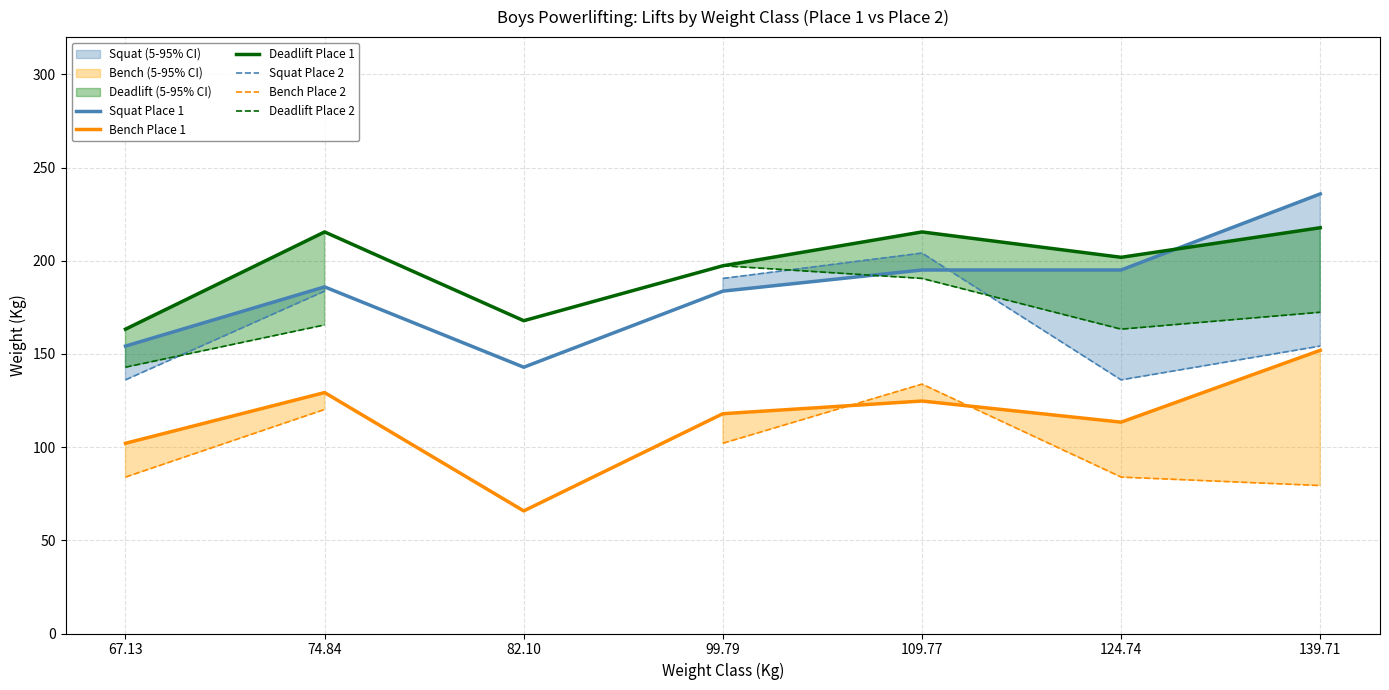

What is the value of the Deadlift Place 1 point at the 2nd from the left?

215.5